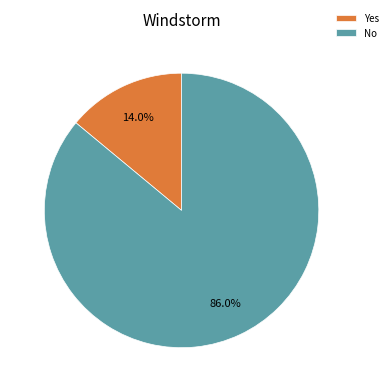

Is No the majority of the pie?

Yes